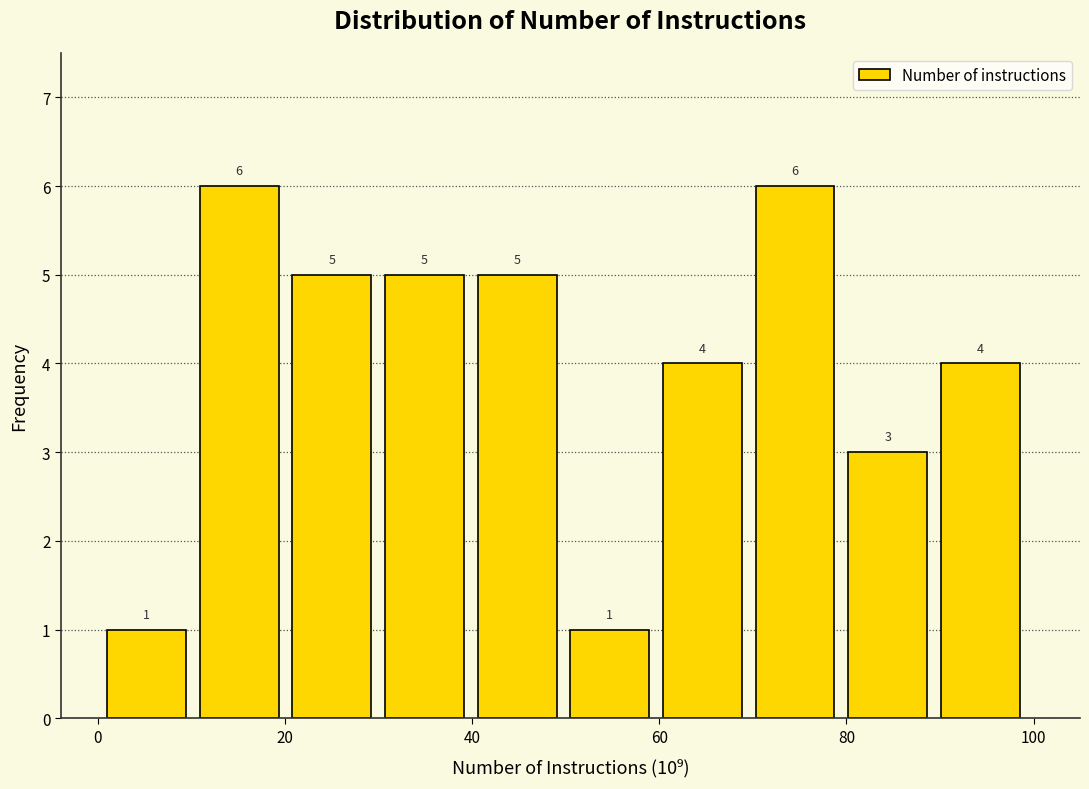

Reading left to right, list every bar in this chart as the range it spans on the x-axis followed by its height. The bar edges are not printed on the chart, so give them approximately, as read against the axis.

2 to 10: 1
10 to 20: 6
20 to 30: 5
30 to 40: 5
40 to 50: 5
50 to 60: 1
60 to 70: 4
70 to 80: 6
80 to 90: 3
90 to 100: 4